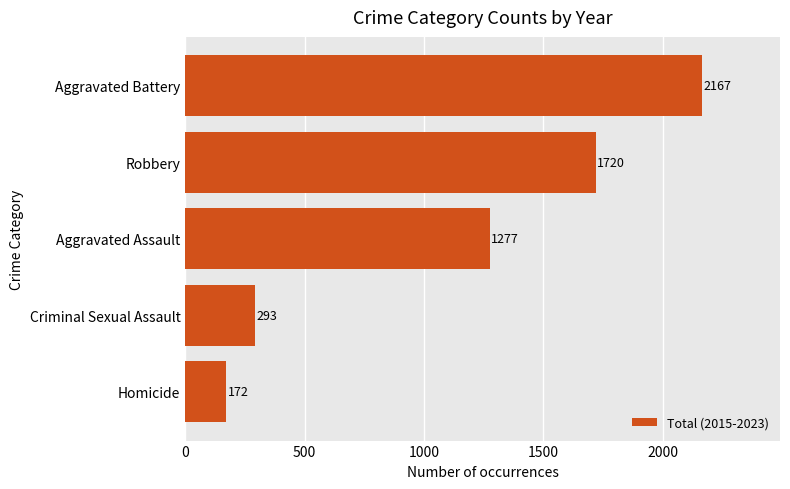

Count the number of categories in the chart.

5